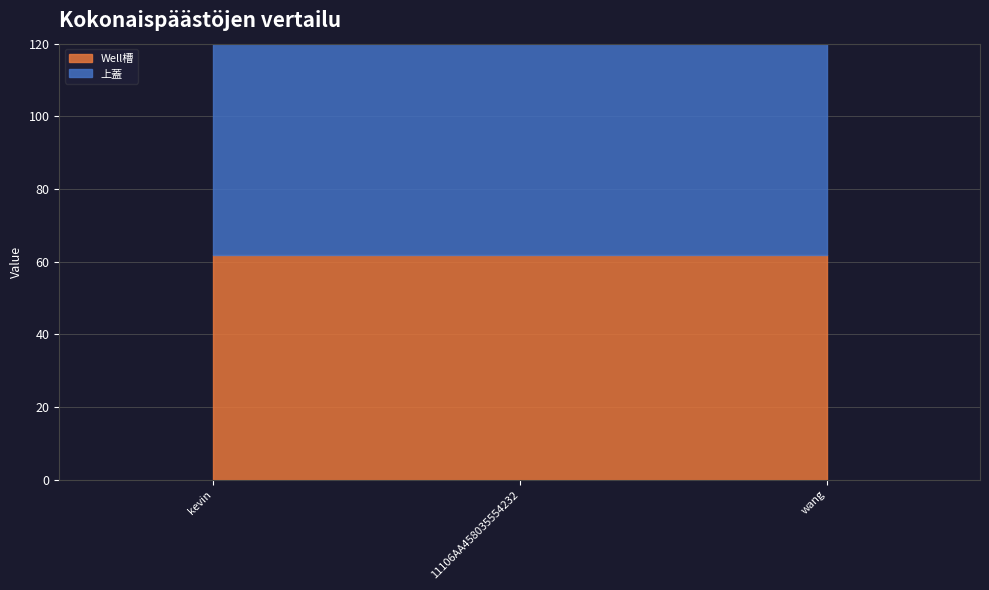

What is the sum of the Well槽 values at 11106AA458035554232 and kevin?

123.5